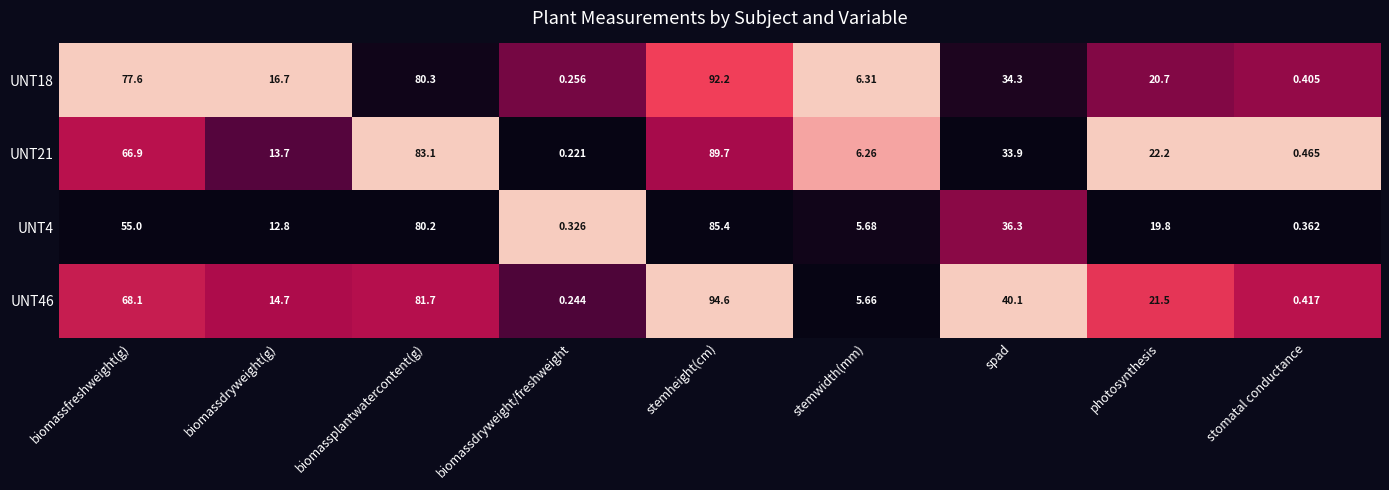

At which category is the sum across all series the highest?

stemheight(cm)